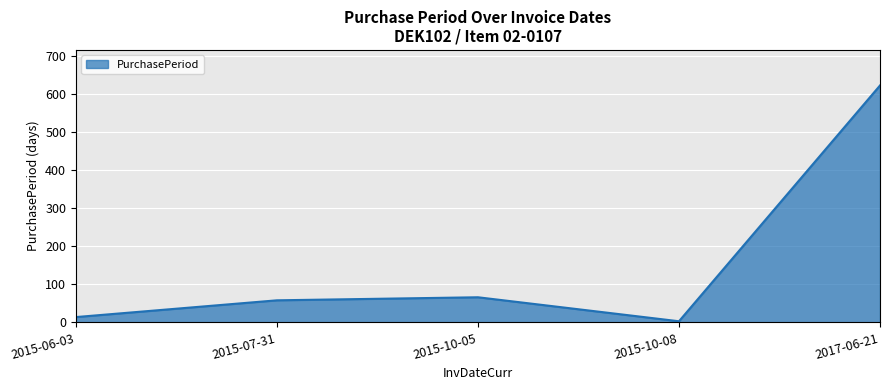

How many series are shown in this chart?

1